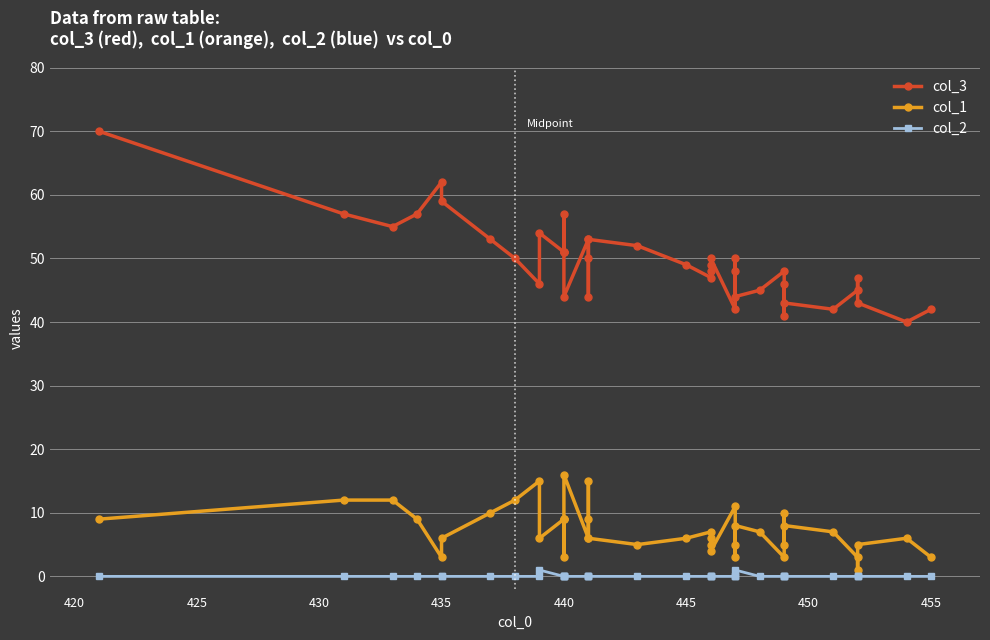

What are all the series names shown in the legend?

col_3, col_1, col_2